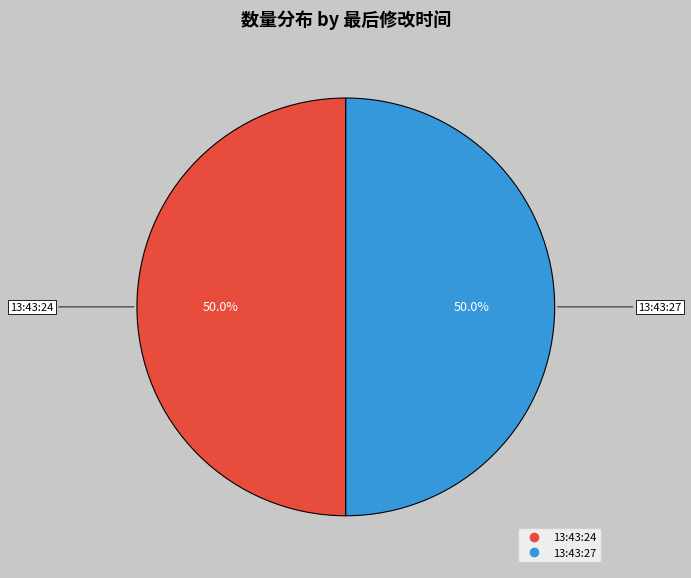

Combined, what portion of the pie is 13:43:27 and 13:43:24?

100.0%